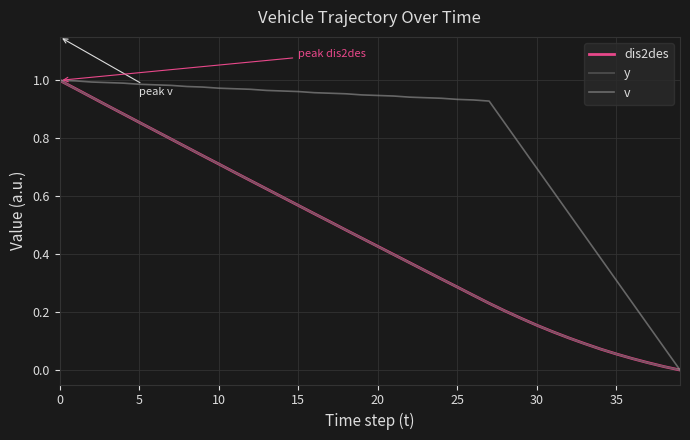

Which series has the largest total across all categories?

v